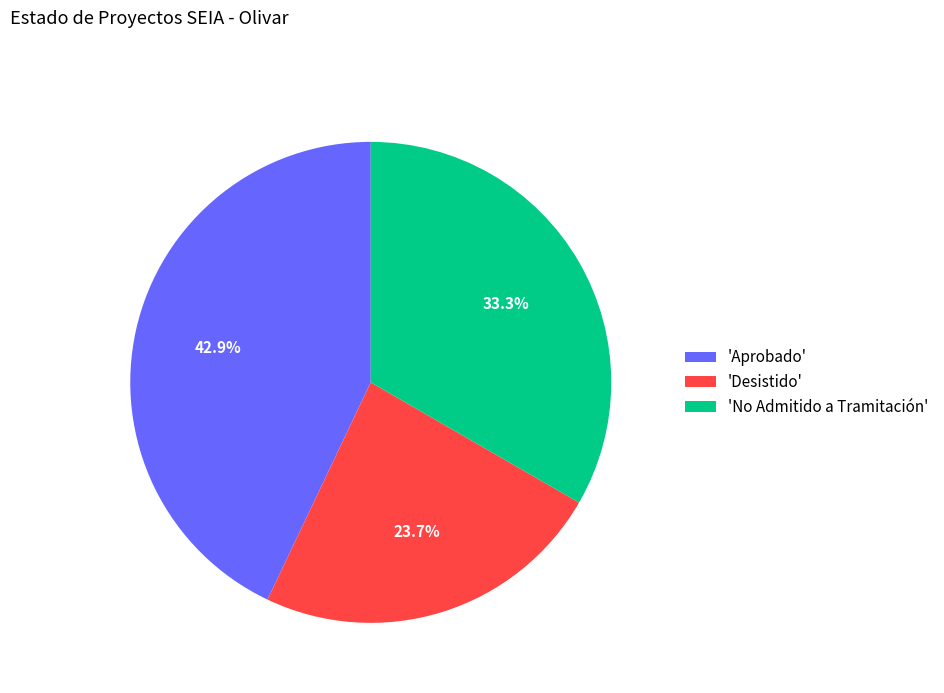

Approximately how many times larger is the value at 'Desistido' compared to 'Aprobado'?

0.6